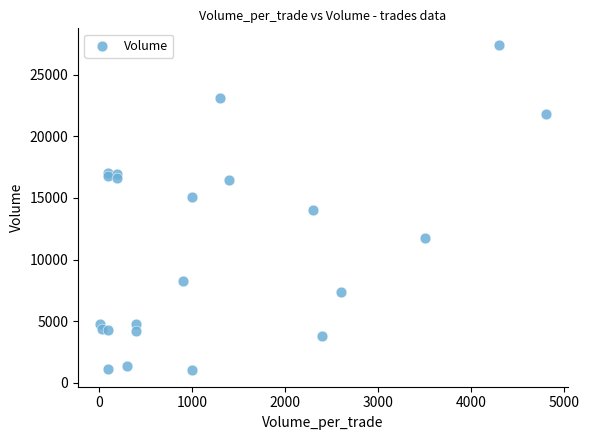

What is the range of Y values (max minus min)?

26447